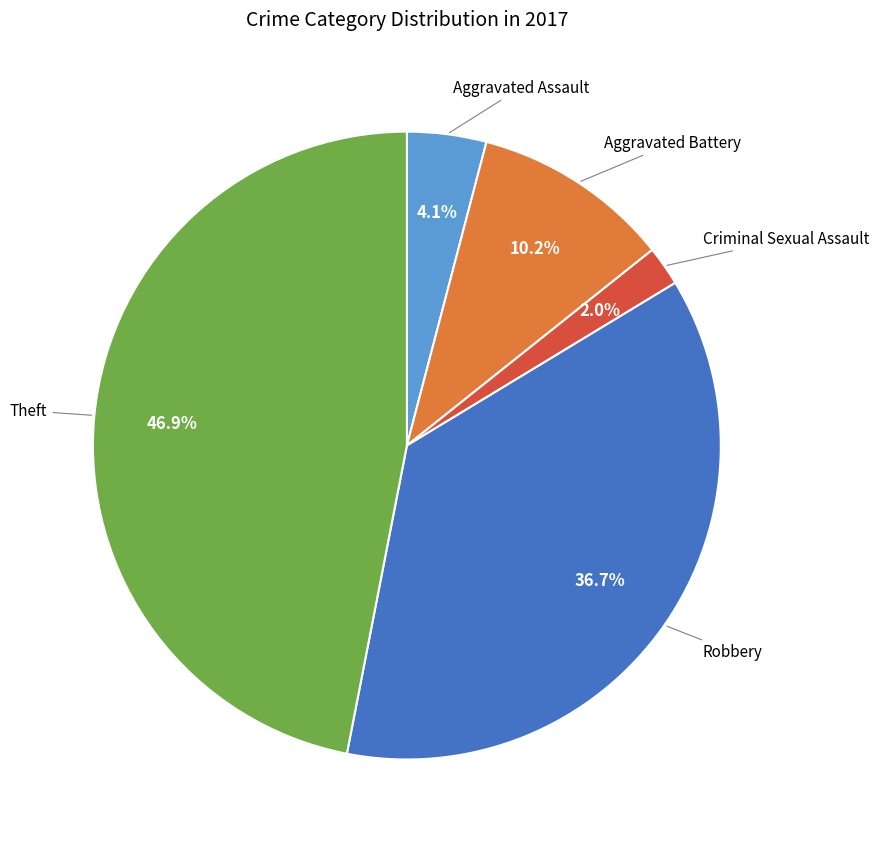

Is there any slice that represents more than half of the pie?

No